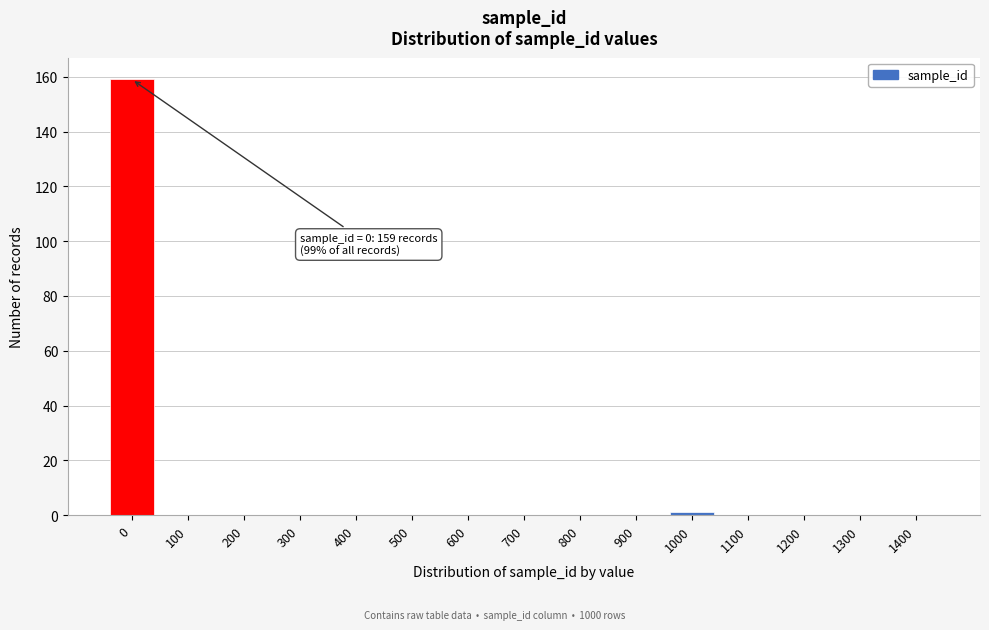

Reading right to left, what are all the values shown in this chart?

1400=0	1300=0	1200=0	1100=0	1000=1	900=0	800=0	700=0	600=0	500=0	400=0	300=0	200=0	100=0	0=159